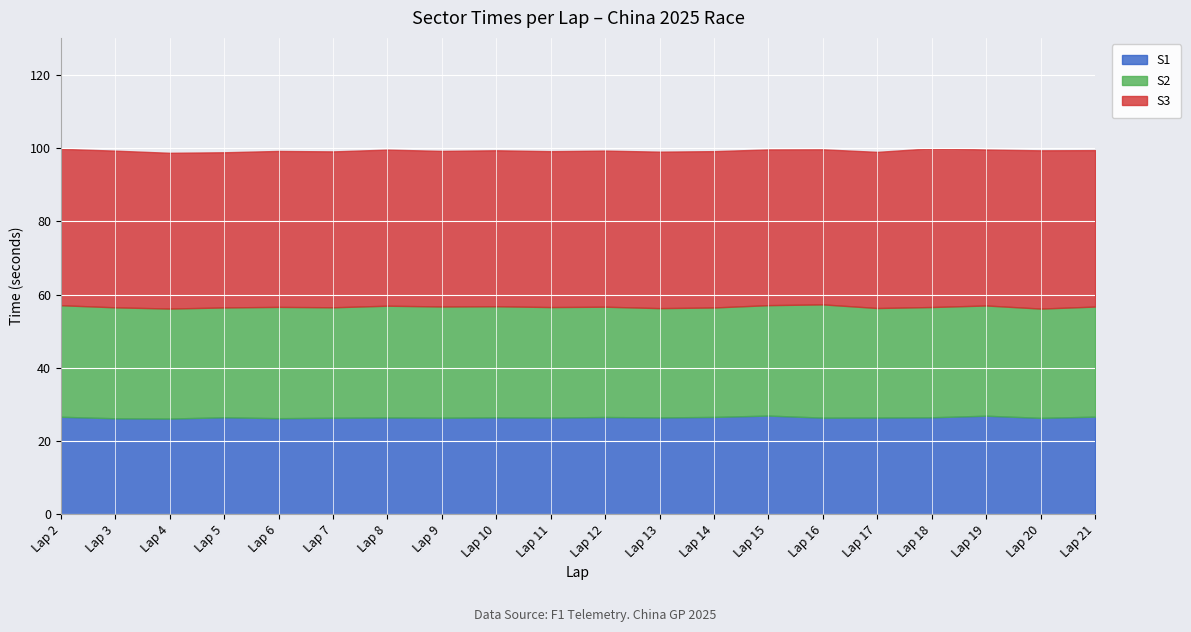

Which series changed the most between Lap 8 and Lap 16?

S2